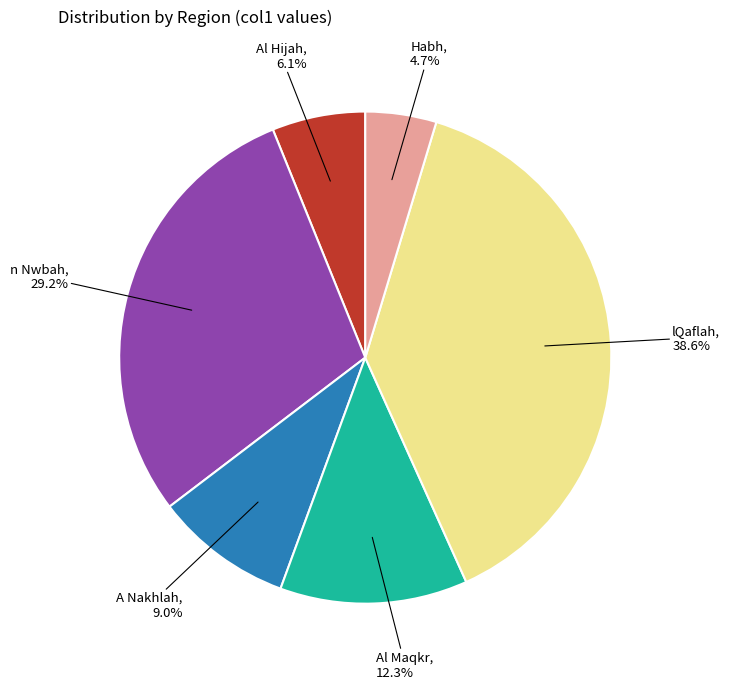

Does any single category account for the majority?

No